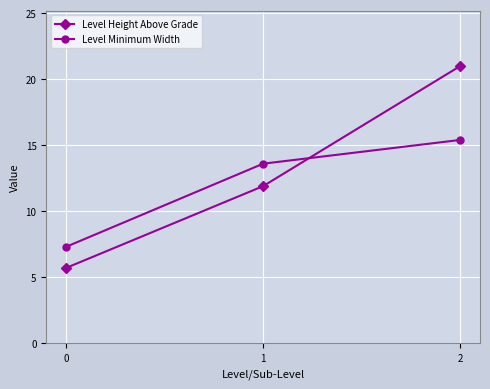

What is the greatest value displayed?

21.0